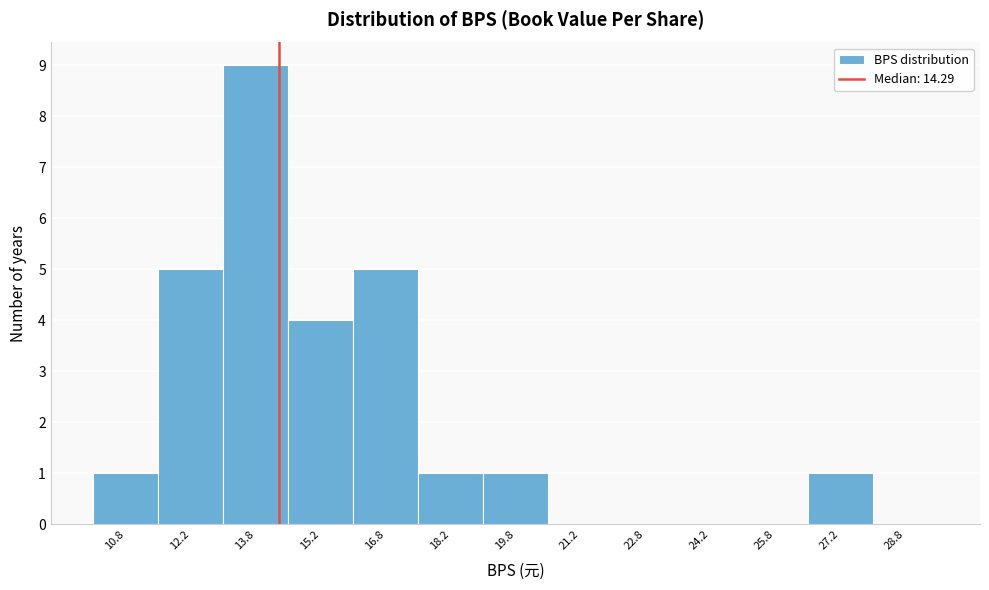

Which range on the x-axis has the tallest bar?

13.0 to 14.5